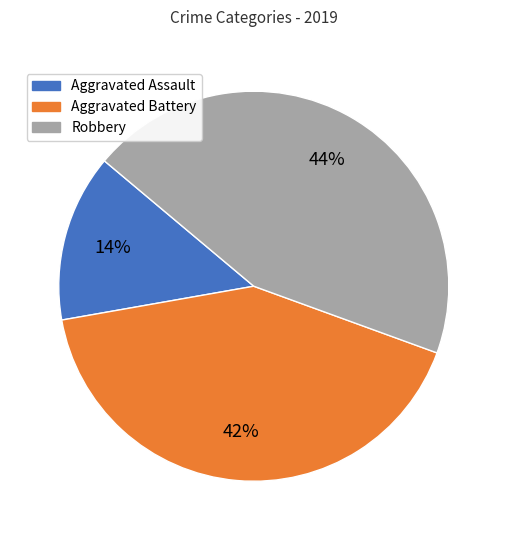

Approximately how many times larger is the value at Aggravated Battery compared to Aggravated Assault?

3.0